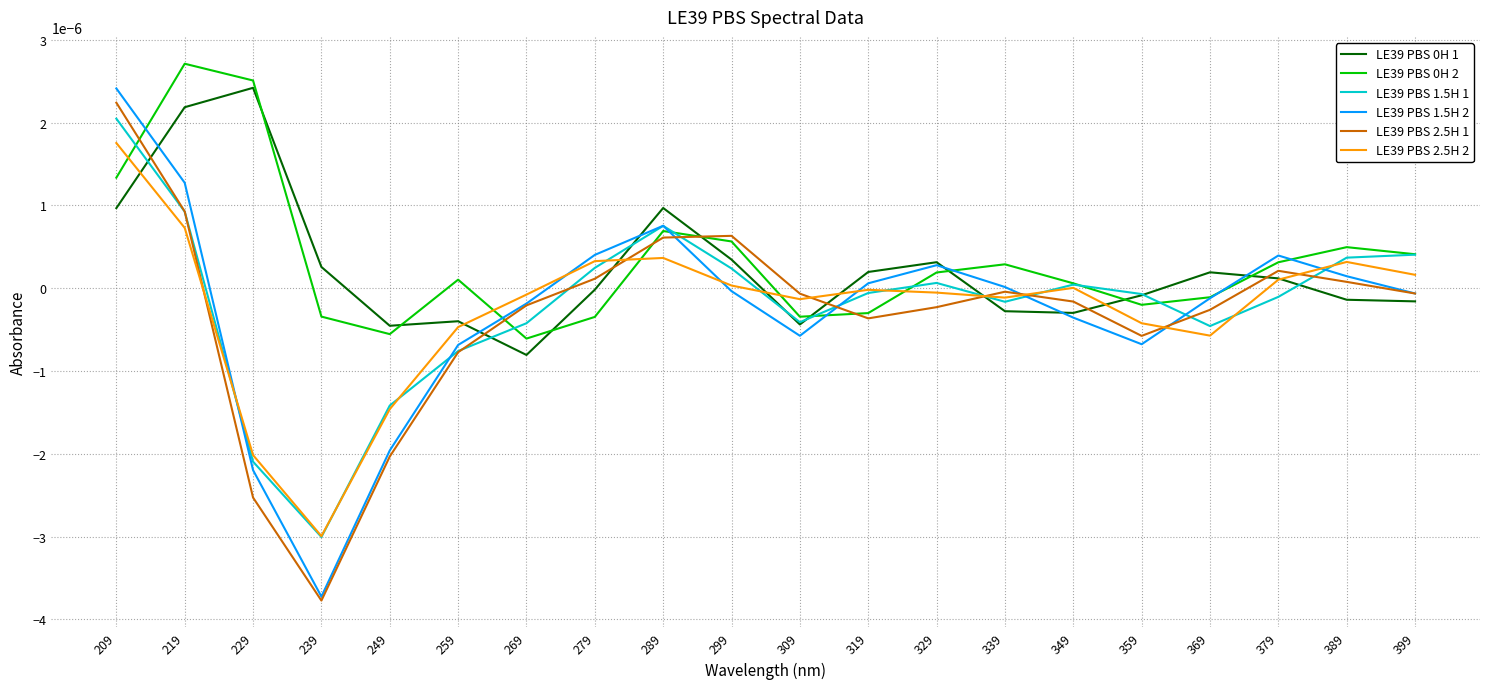

Is it true that LE39 PBS 2.5H 2 equals 0.0 at 399?

True